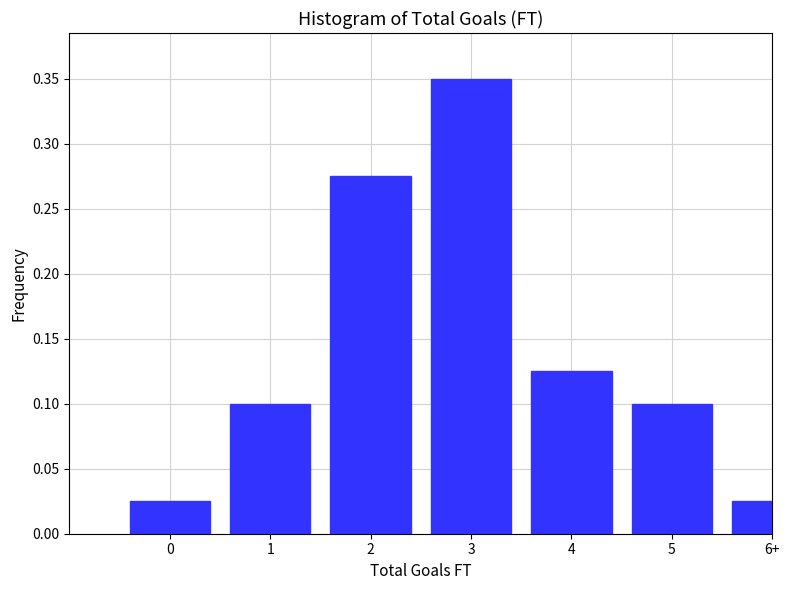

Which category has the highest value across all series?

3